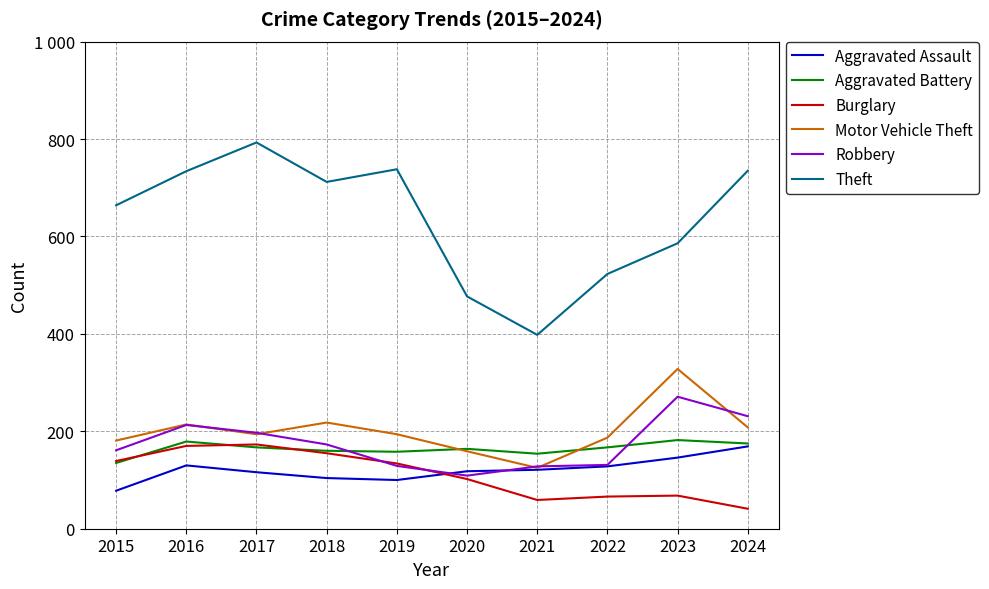

Is the value of Robbery at 2016 greater than the value of Theft at 2022?

No